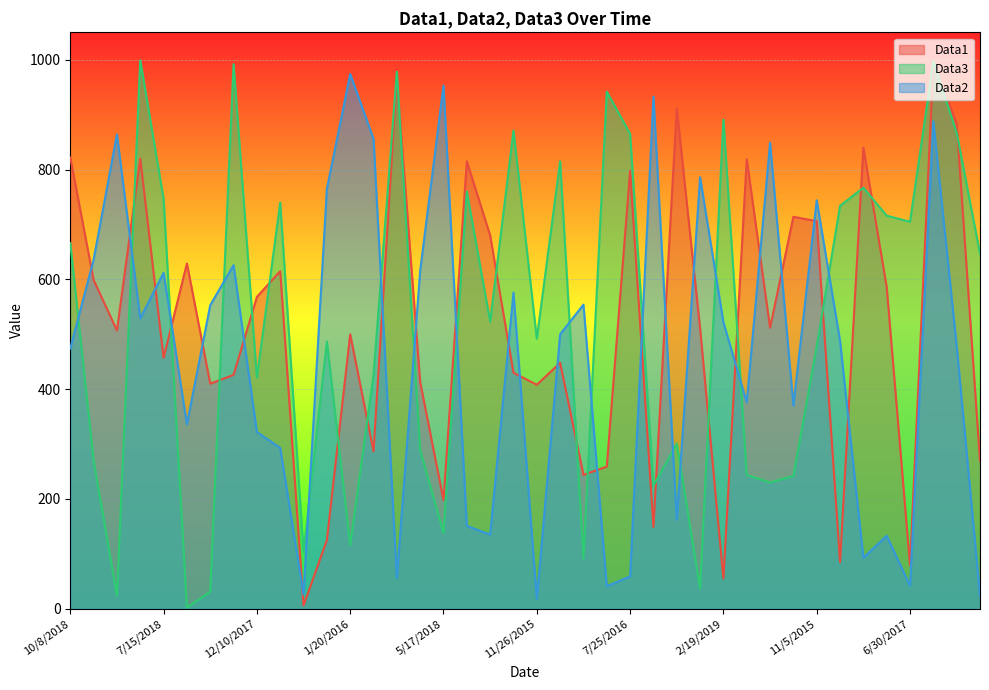

What is the total value across all series at 5/6/2018?

1591